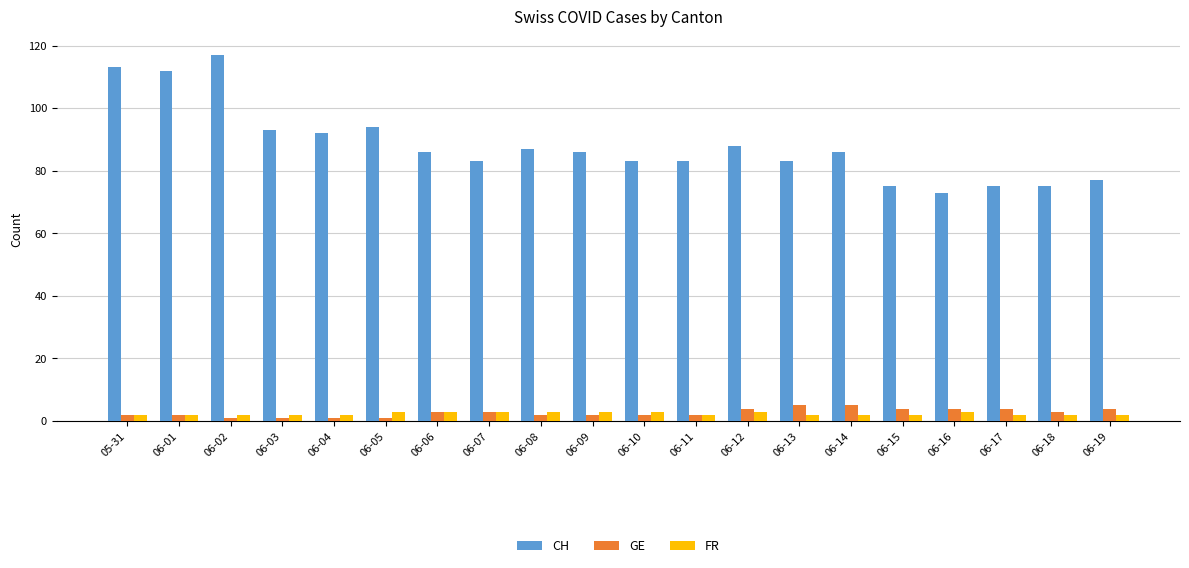

What is the sum of all CH values?

1761